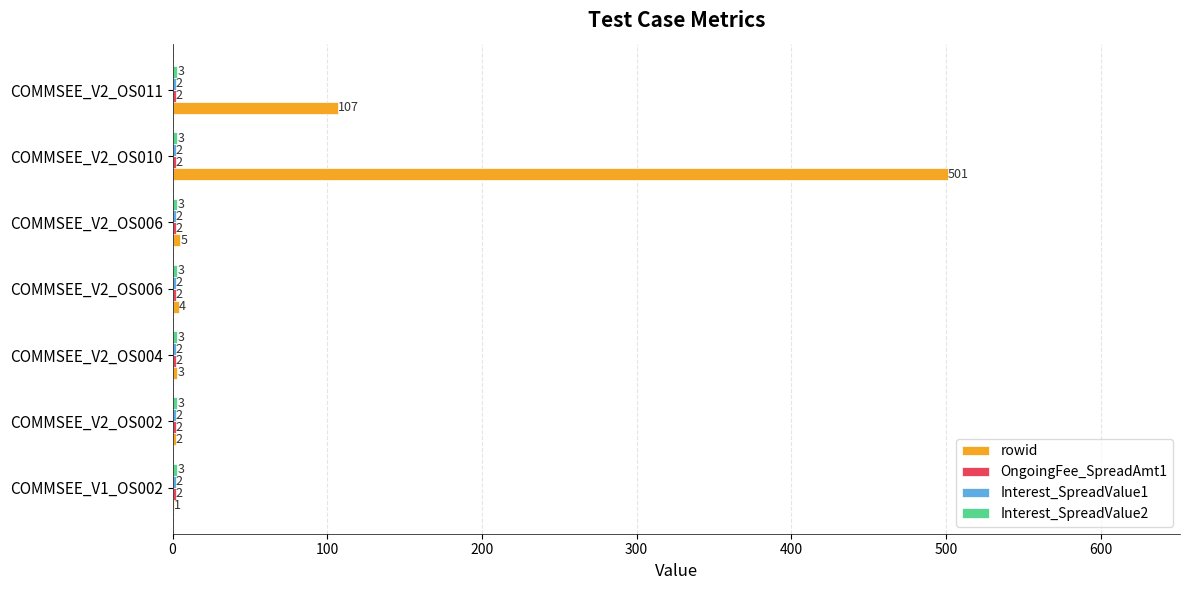

Count the number of categories in the chart.

7